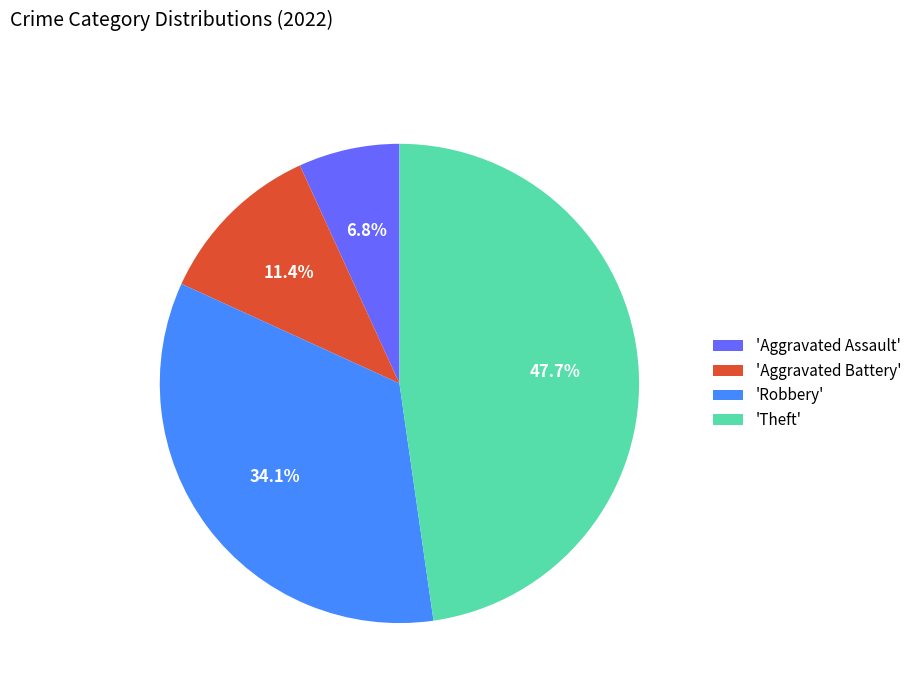

Is there any slice that represents more than half of the pie?

No